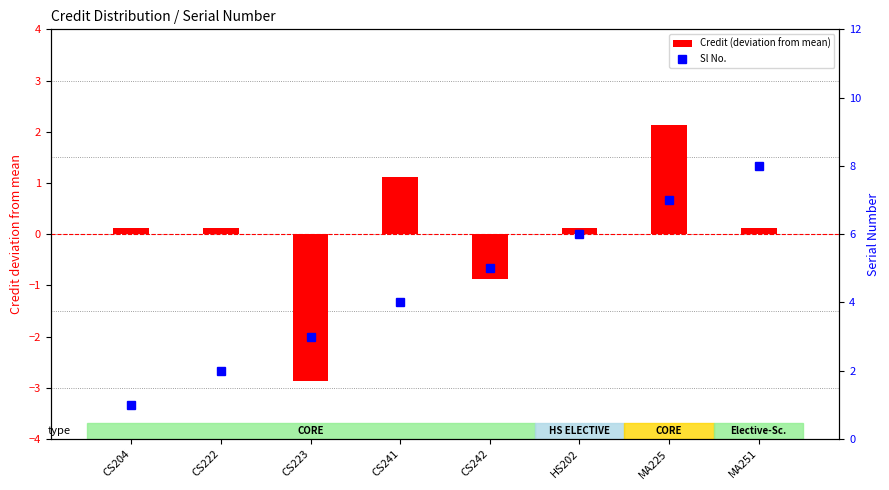

What are all the series names shown in the legend?

Credit (deviation from mean), Sl No.